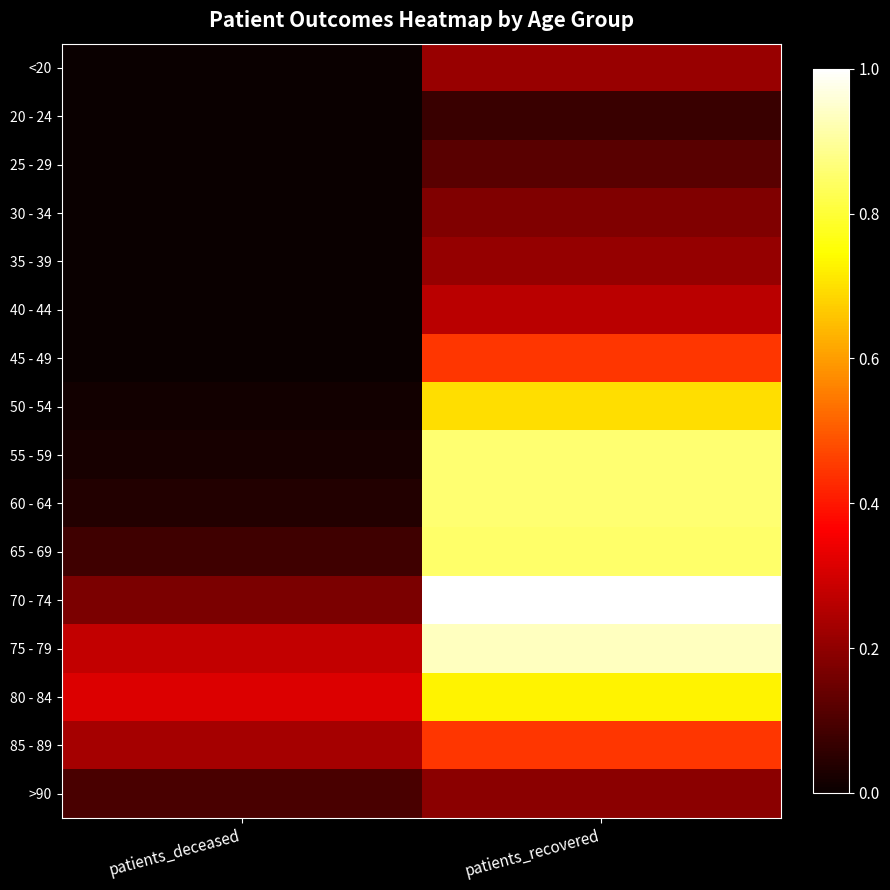

At how many categories does at least one series exceed 0?

2